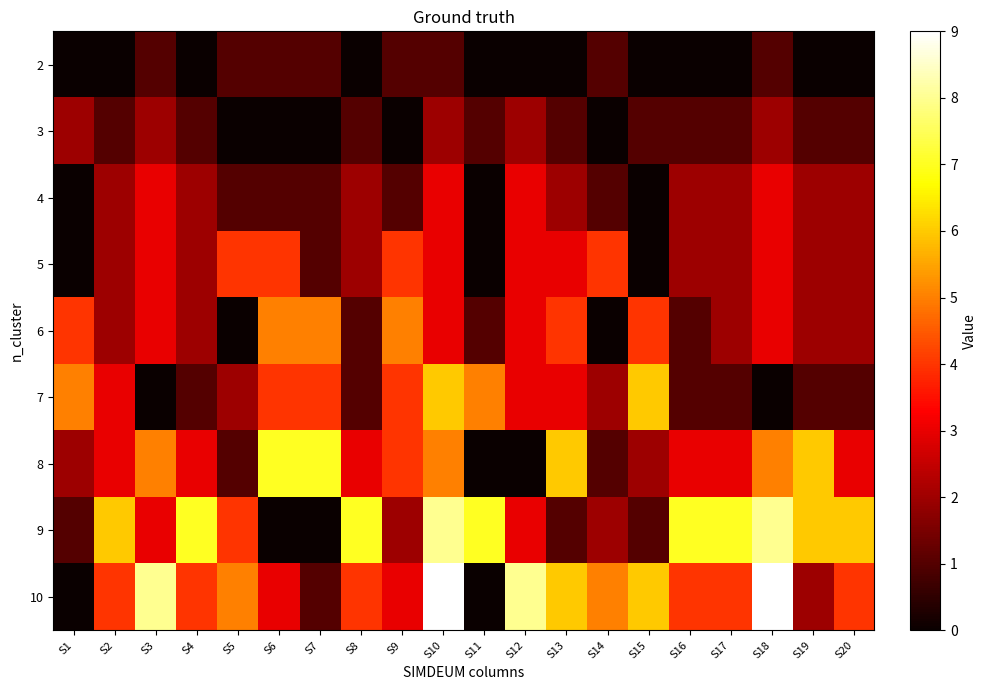

Count the number of data series in this chart.

9